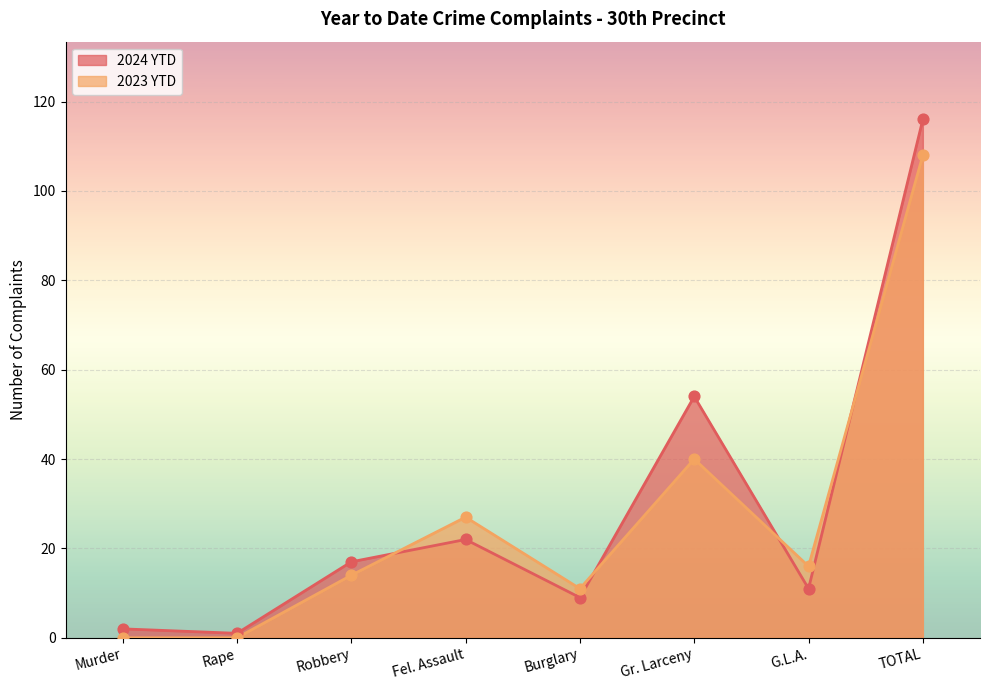

Is the value of 2024 YTD at Rape greater than the value of 2023 YTD at G.L.A.?

No